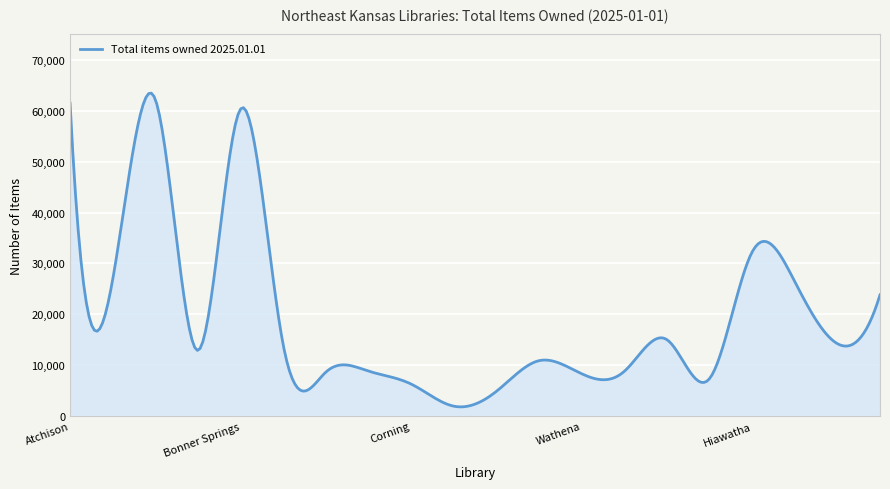

What is the smallest value displayed?

1821.4